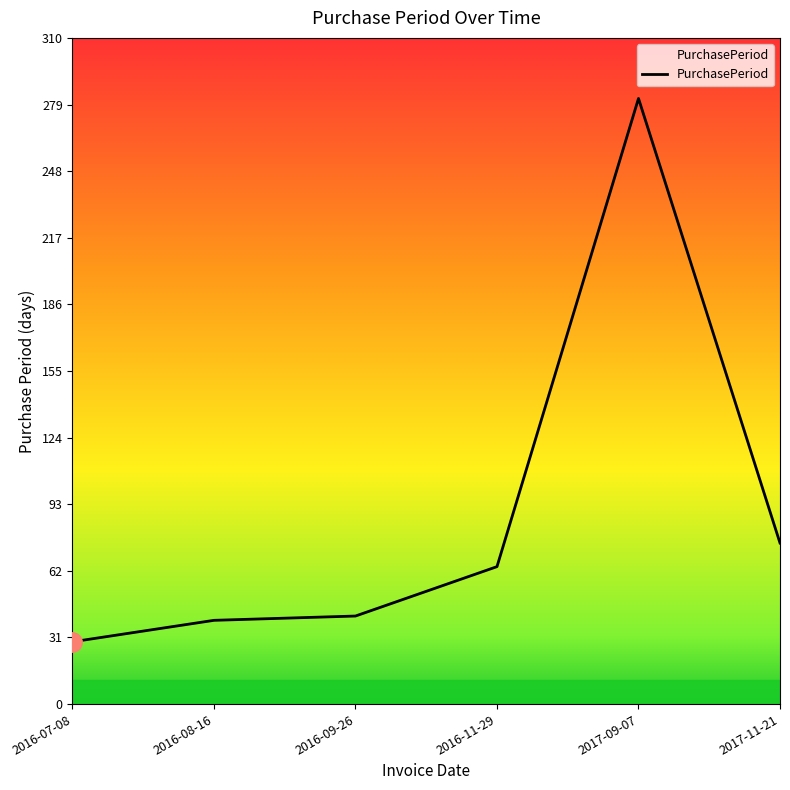

Count the number of categories in the chart.

6